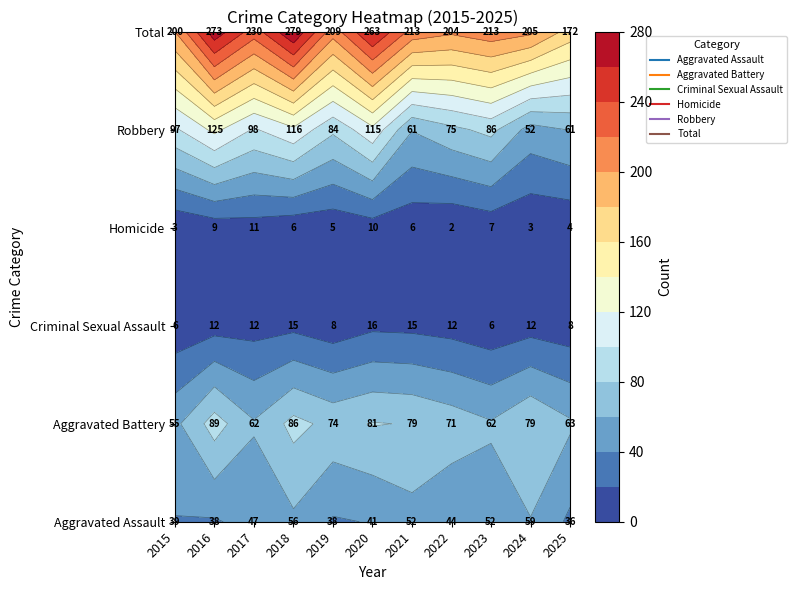

Is it true that Criminal Sexual Assault equals 10 at 2018?

False